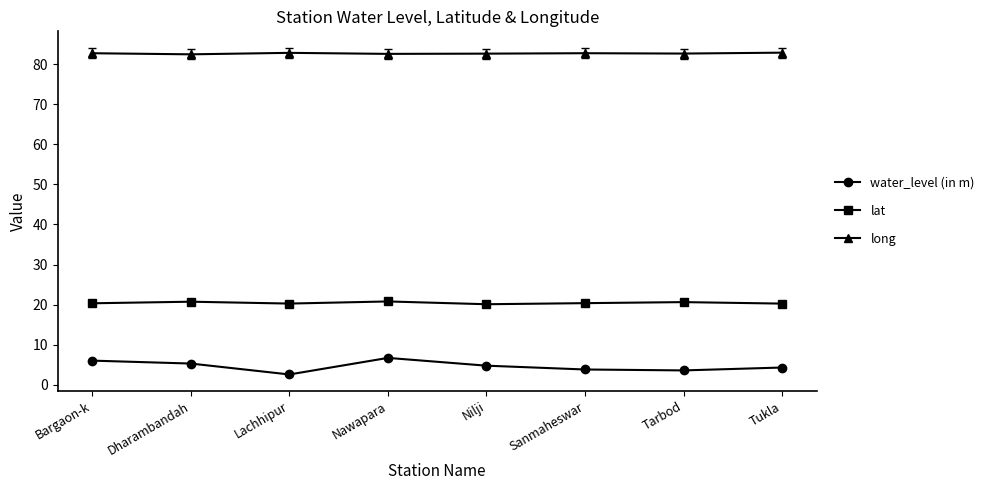

What is the total value across all series at Nawapara?

110.1